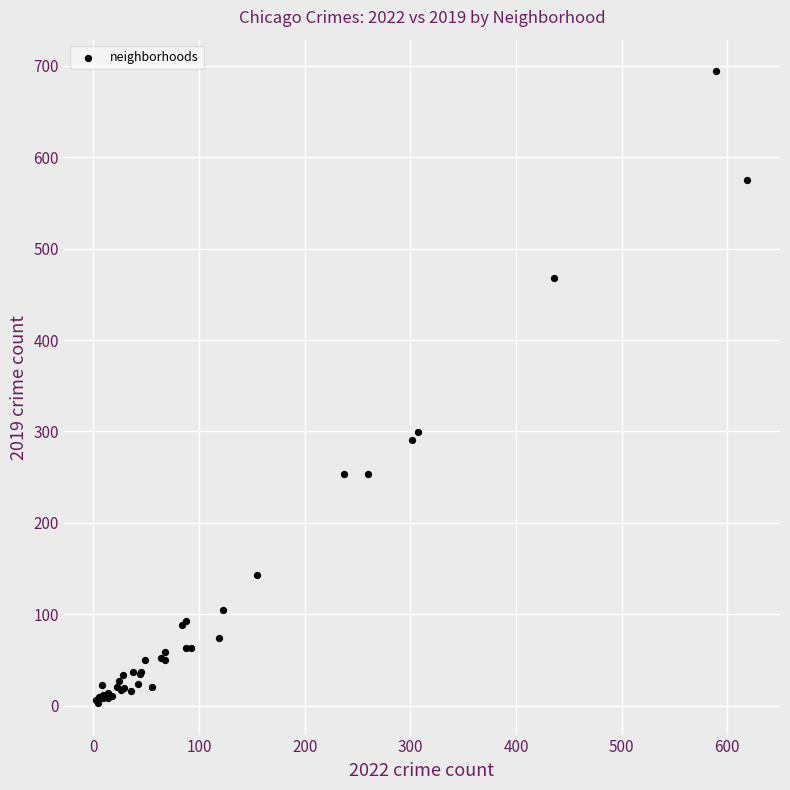

What Y value in the scatter plot is closest to 348?

299